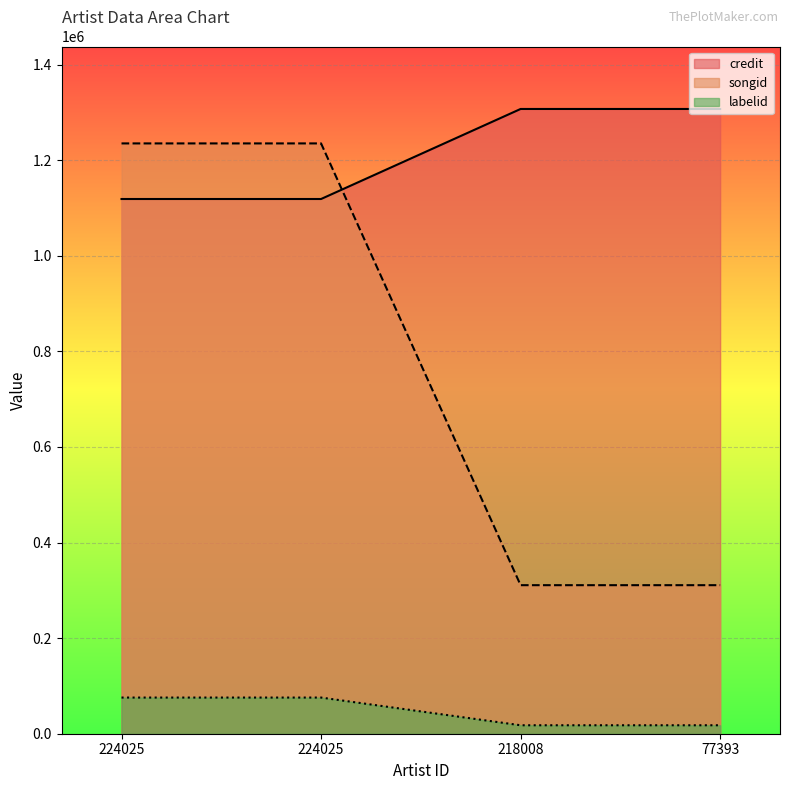

True or false: labelid has more than 0 points higher than both neighbors.

False